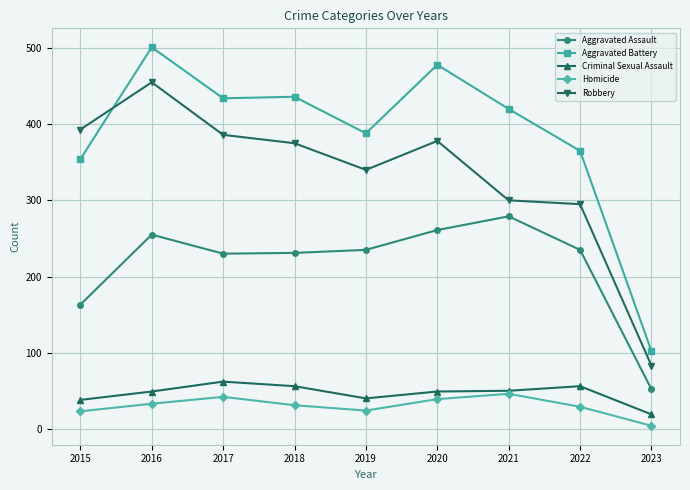

What is the difference between the Aggravated Battery values at 2015 and 2021?

66